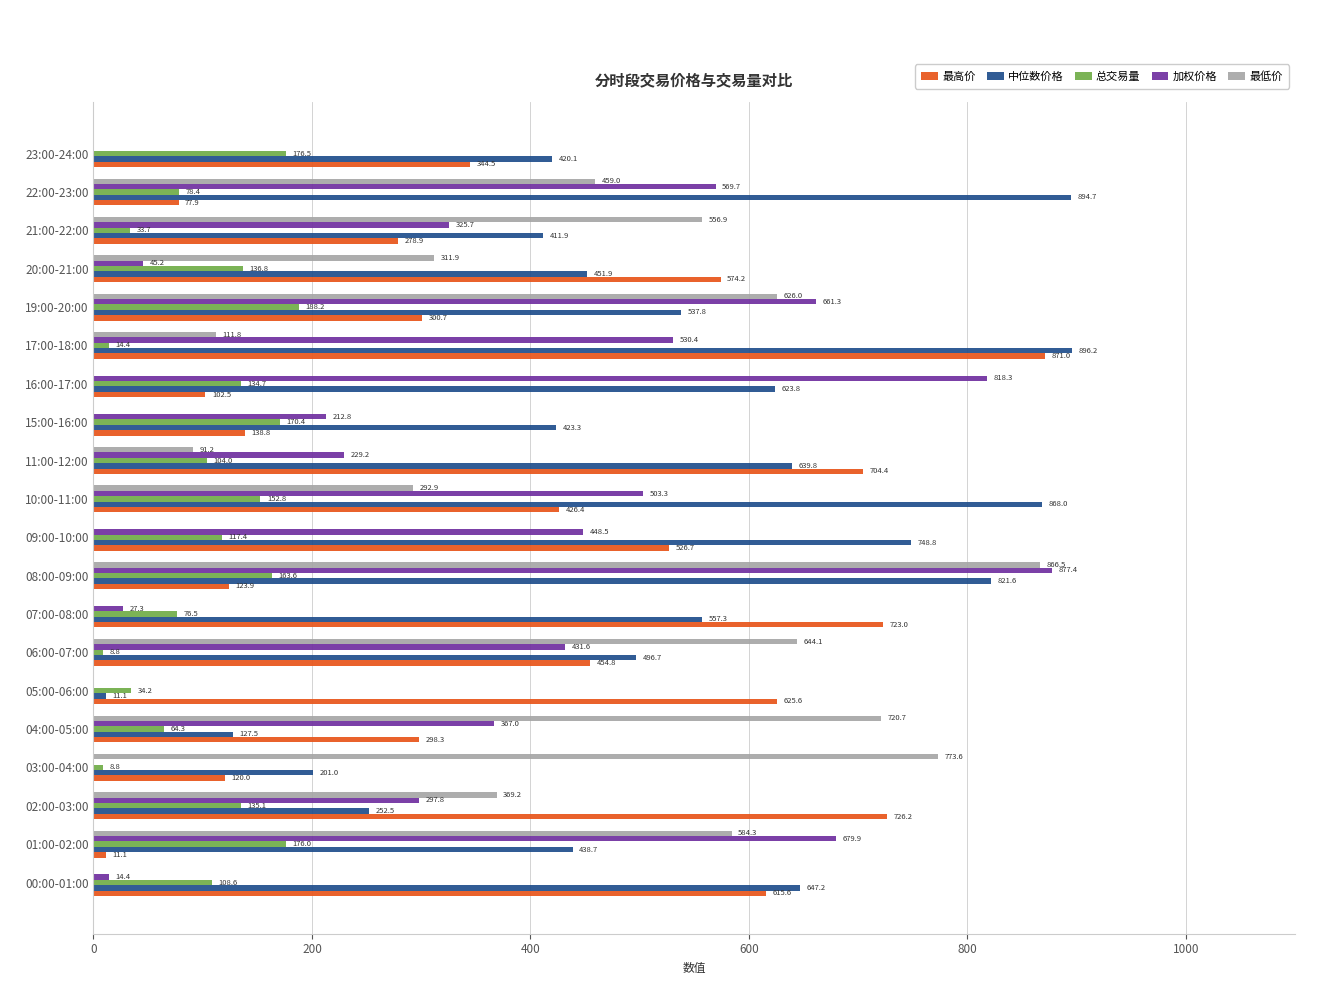

Which series has the largest range (max minus min)?

中位数价格